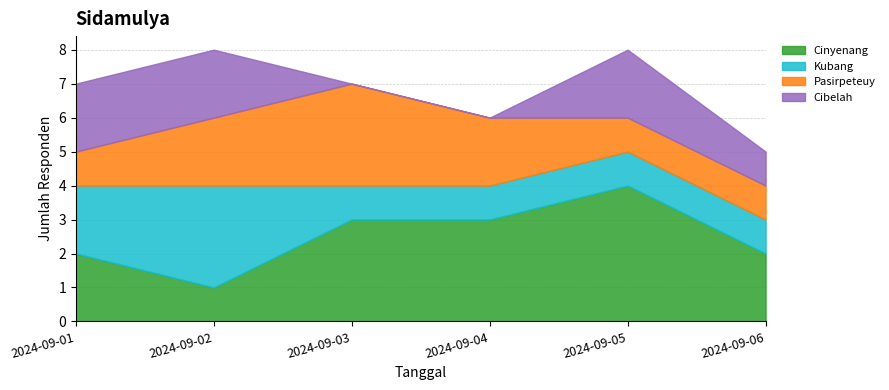

Does the chart have visible grid lines?

Yes